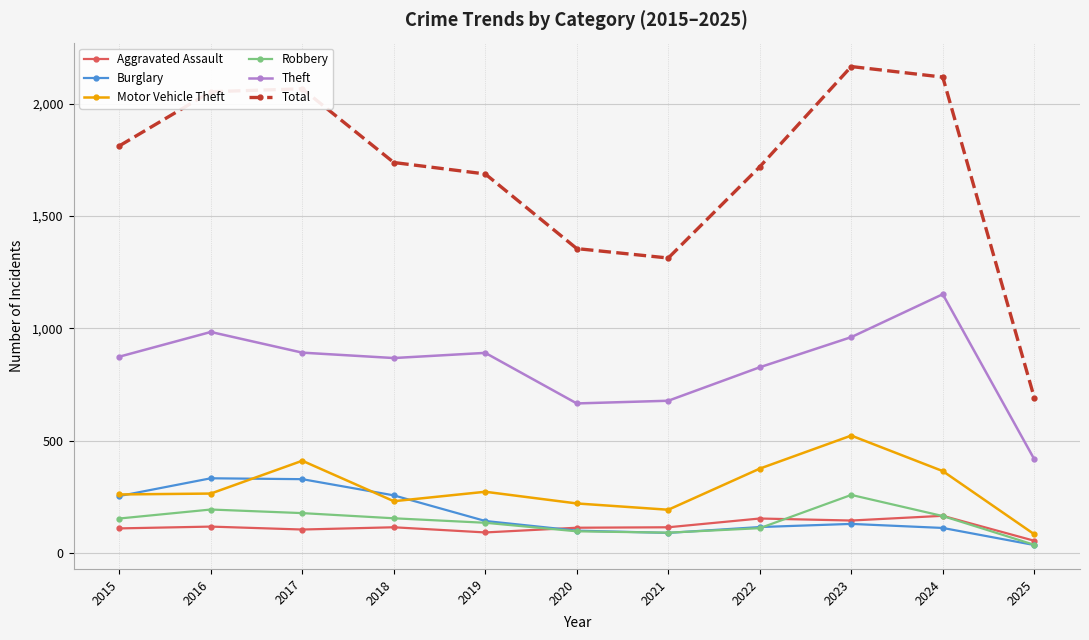

What is the spread (max minus min) of values at 2022?

1608